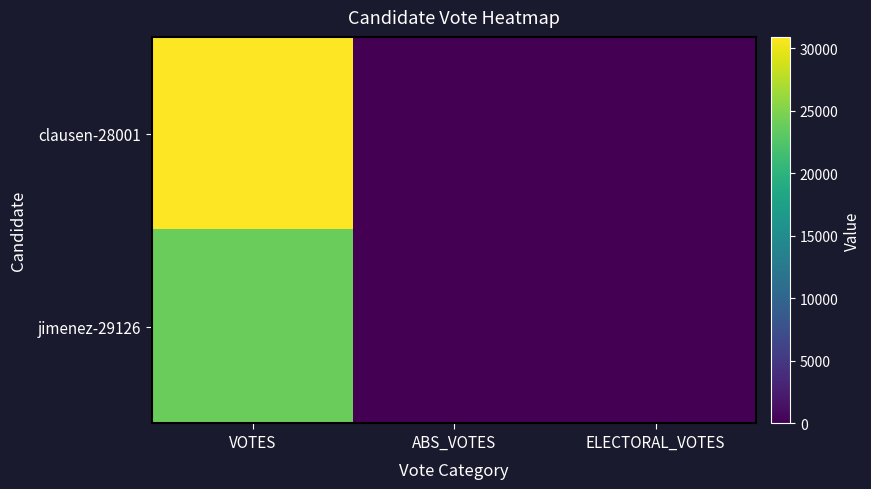

What is the spread (max minus min) of values at VOTES?

7072